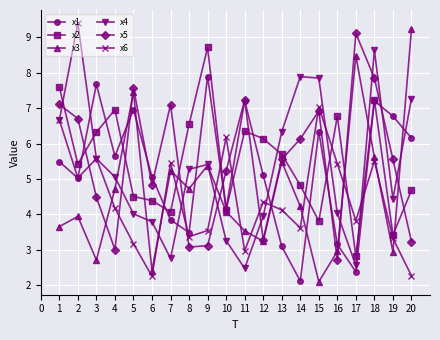

At which label does x2 reach its peak?

9